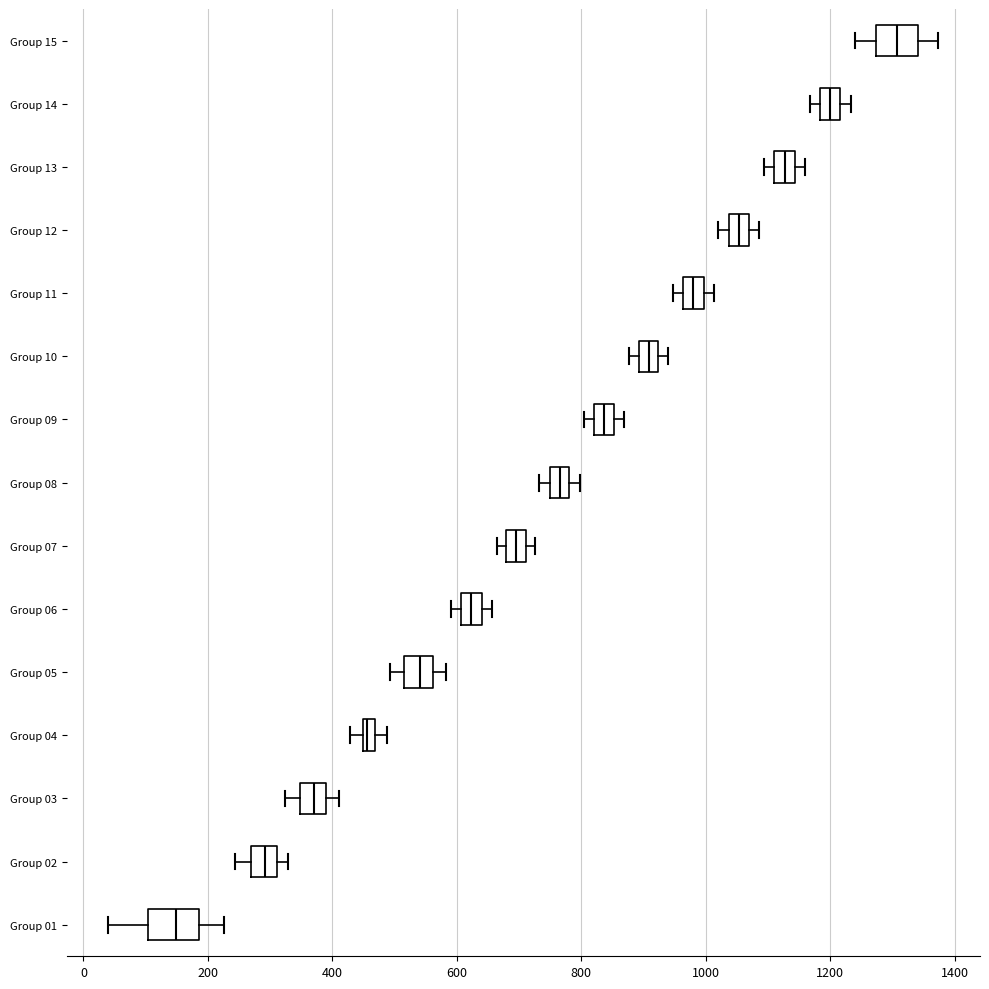

Which box has the furthest to the left median line?

Group 01